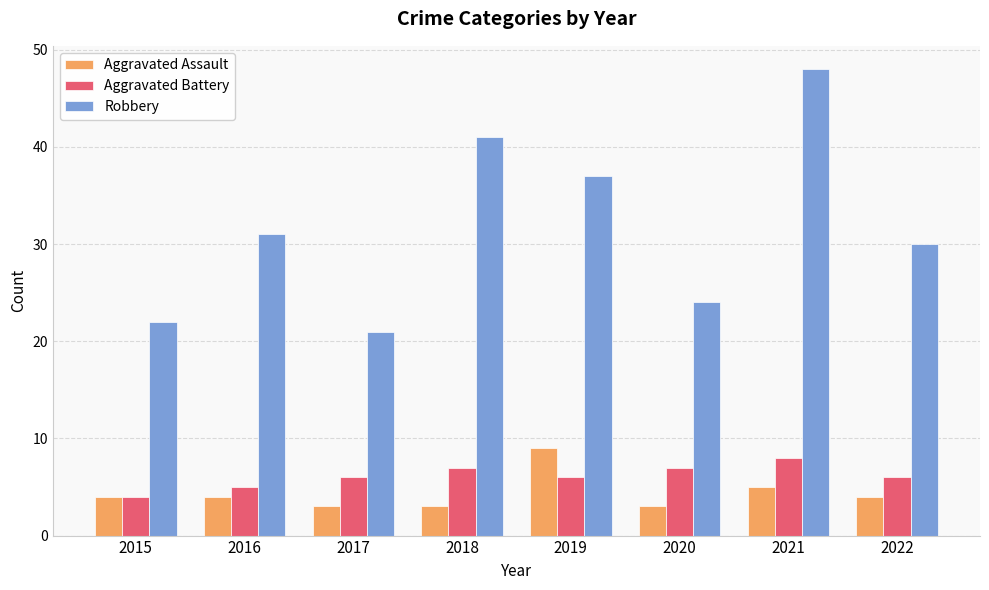

At which category is the sum across all series the highest?

2021